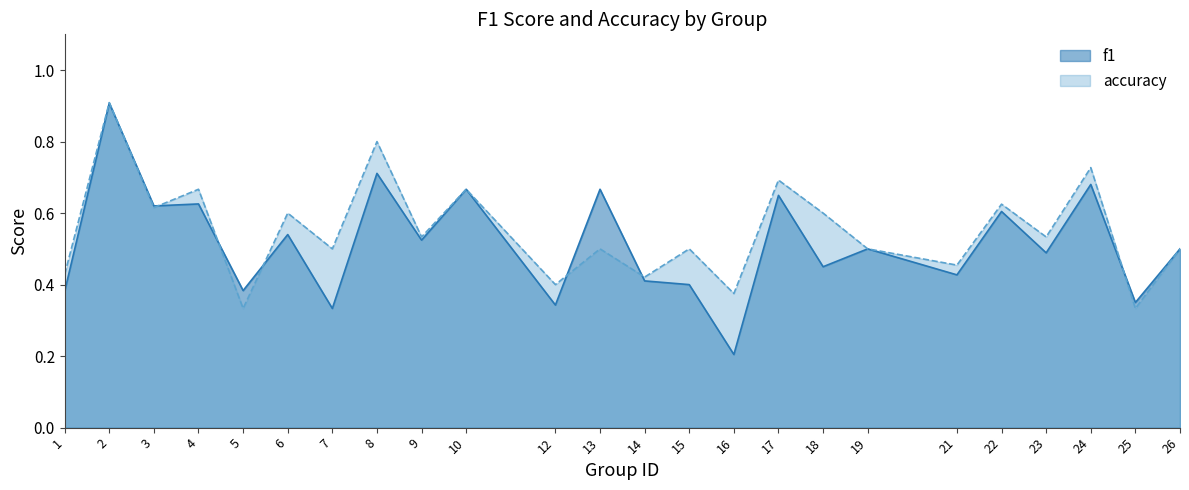

What is the minimum value for f1?

0.2